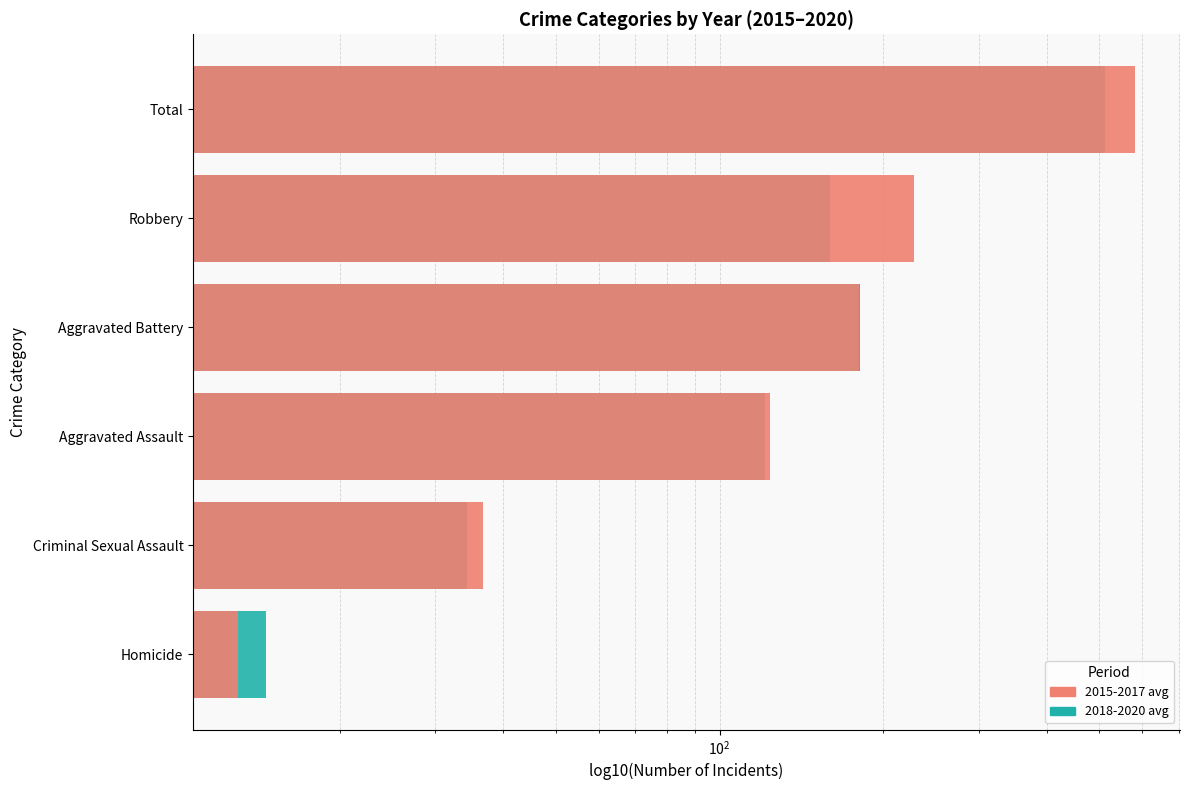

How many distinct data groups are displayed?

2